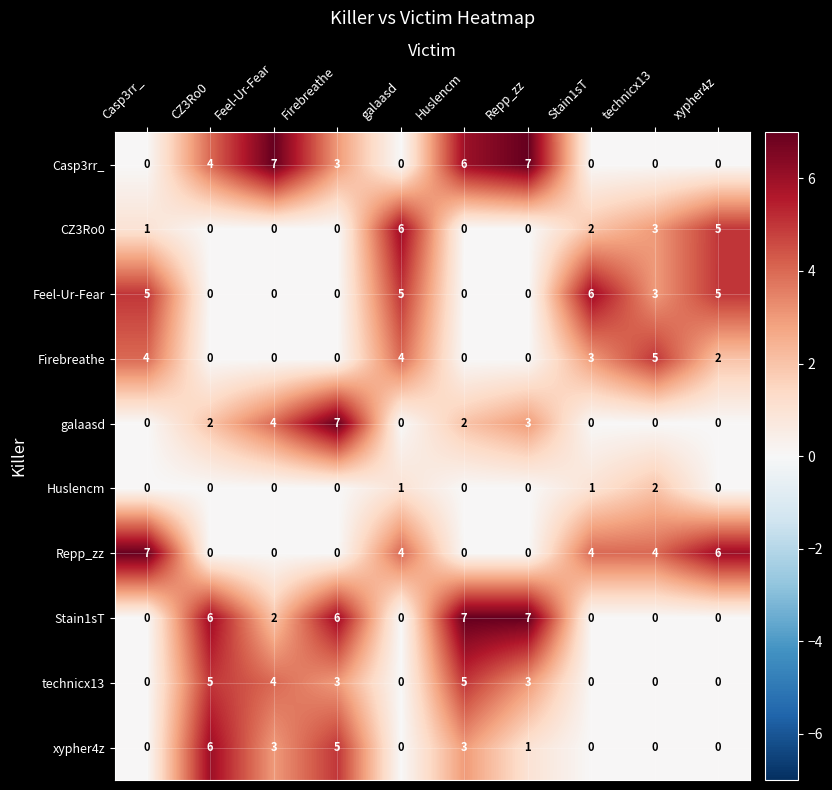

What is the difference between the second highest and minimum values in the xypher4z series?

5